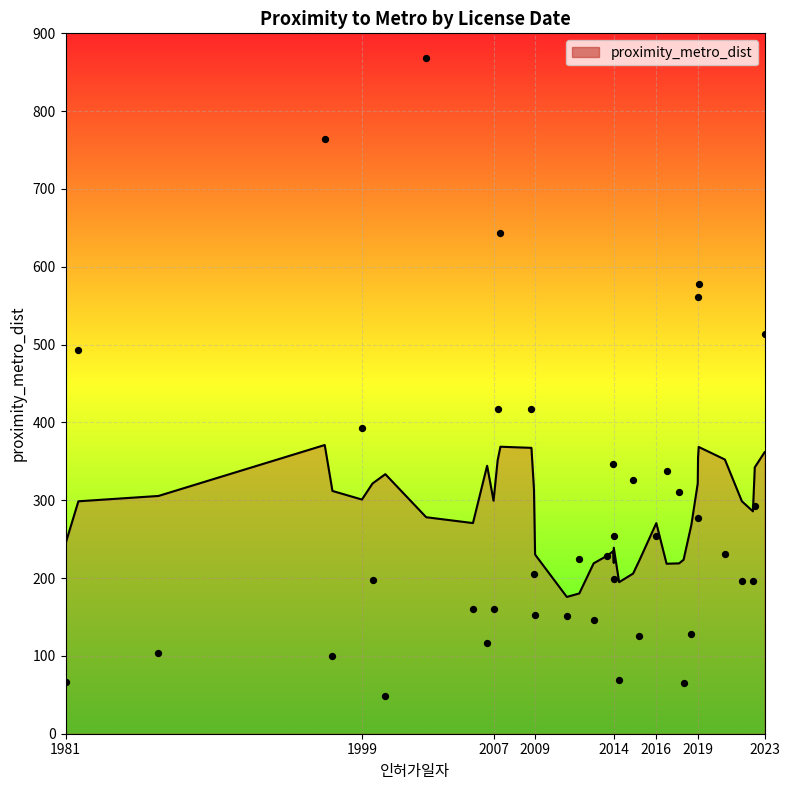

Between 1981-11-03 and 2014-09-02, which is larger?

1981-11-03